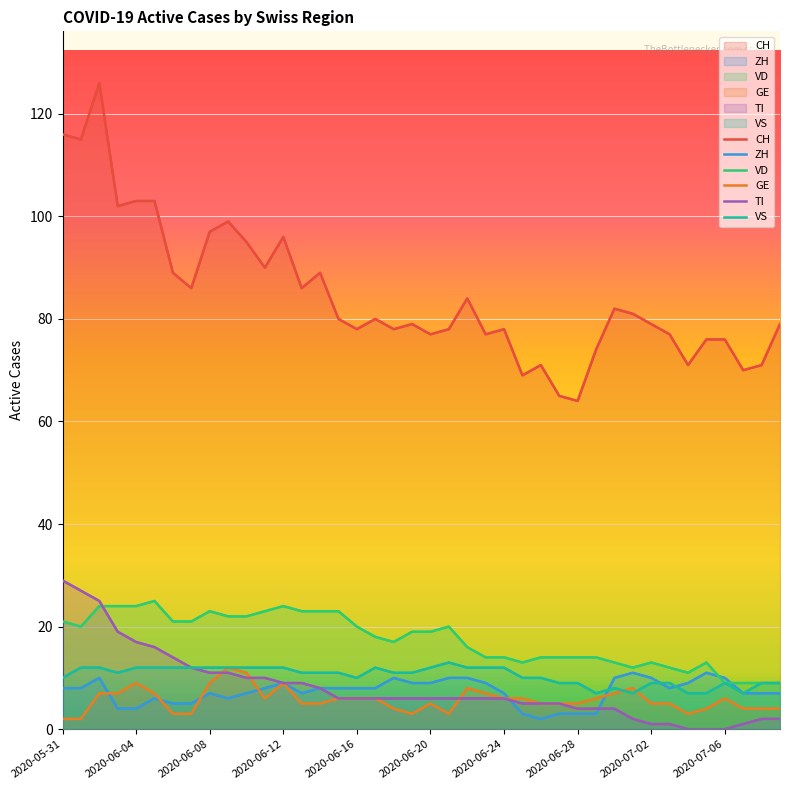

Rank the series by their maximum value, from lowest to highest.

ZH, GE, VS, VD, TI, CH